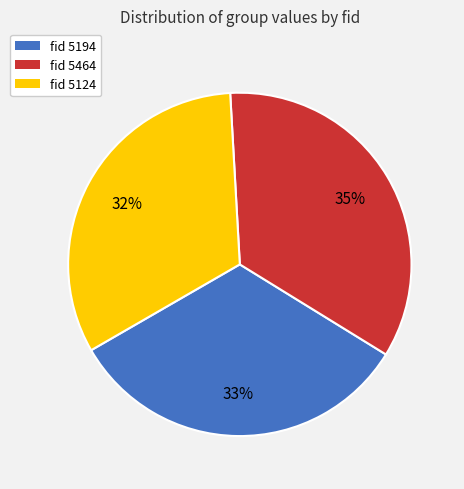

To the nearest percent, what is the average slice percentage?

33%